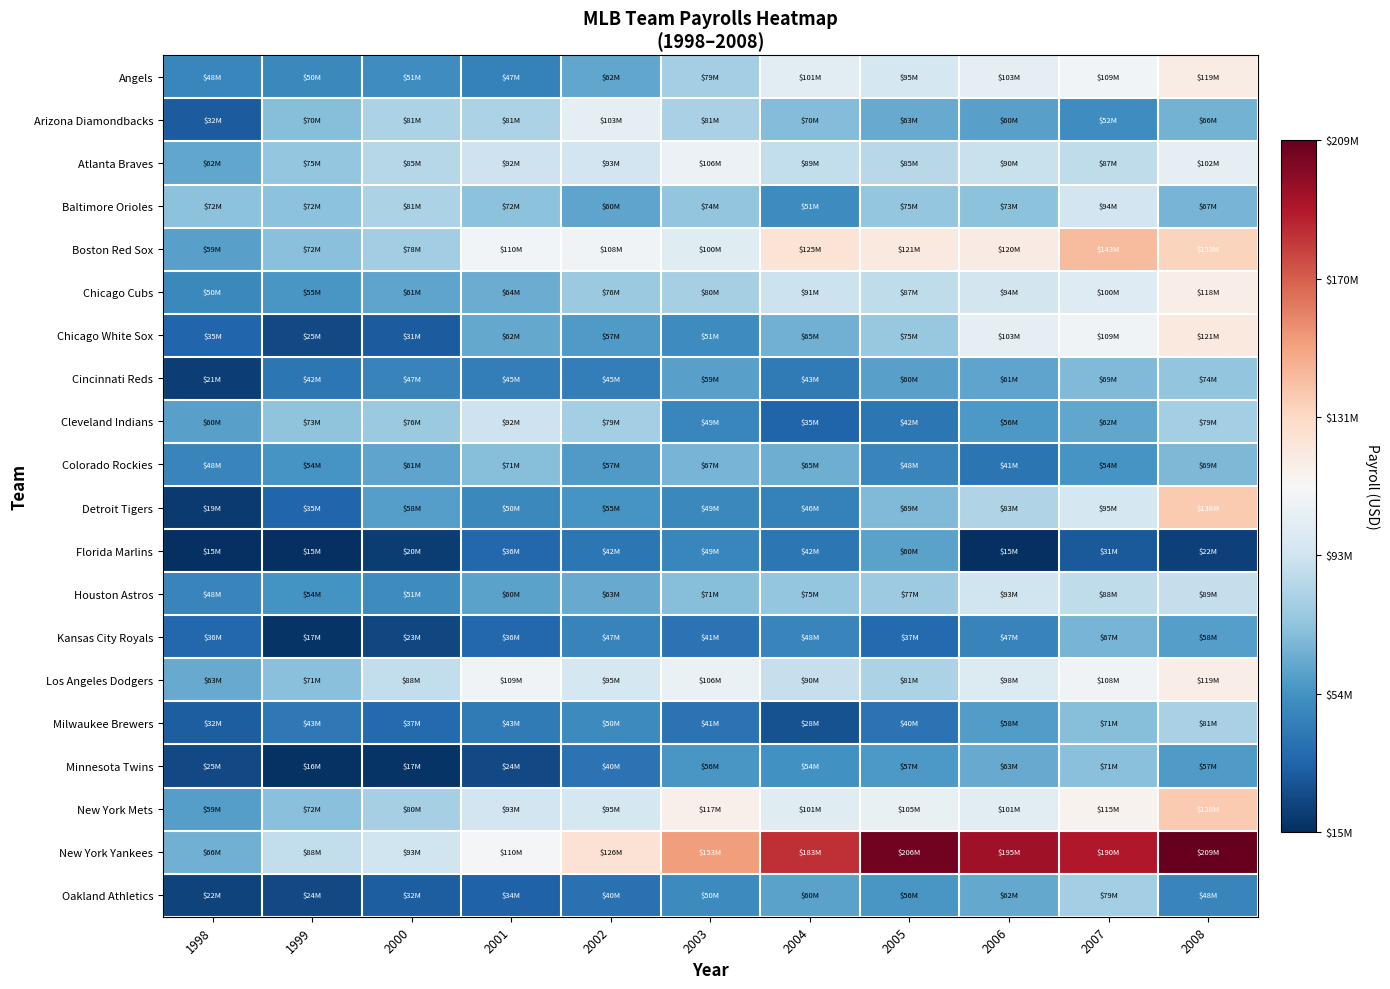

How many categories are shown in the chart?

11